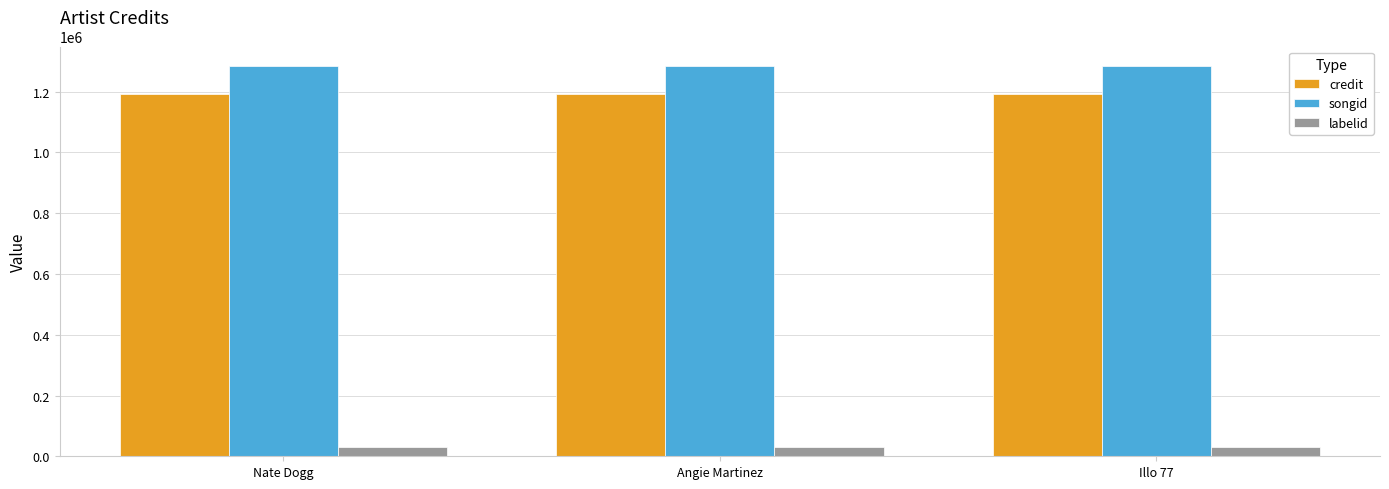

Reading left to right, what are all the values shown in this chart?

credit: Nate Dogg=1192543	Angie Martinez=1192543	Illo 77=1192543
songid: Nate Dogg=1284680	Angie Martinez=1284680	Illo 77=1284680
labelid: Nate Dogg=30571	Angie Martinez=30571	Illo 77=30571